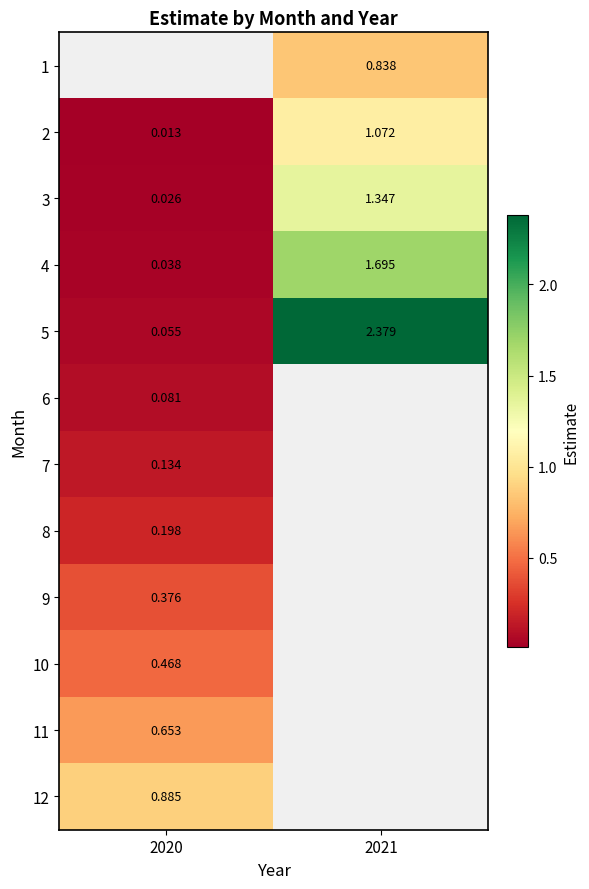

Is the value of 1 at 2021 greater than the value of 4 at 2021?

No